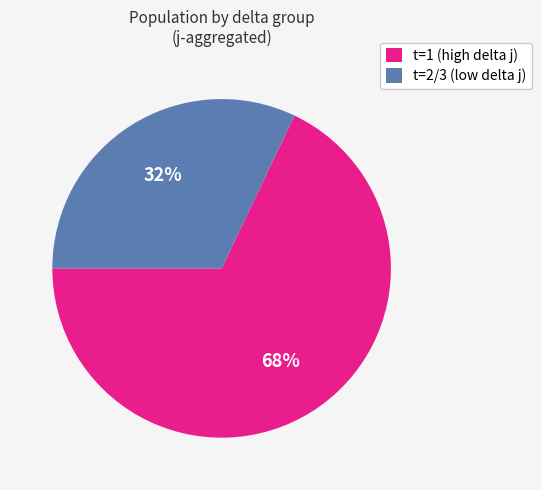

True or false: t=2/3 (low delta j) accounts for 32% of the total.

True